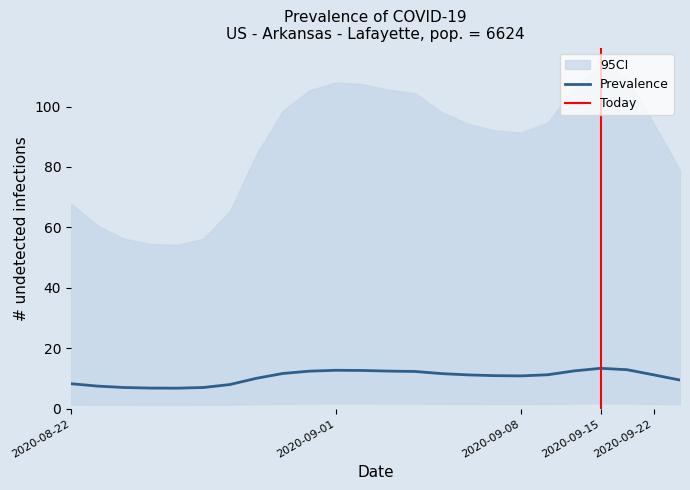

What is the minimum value for Prevalence?

6.8